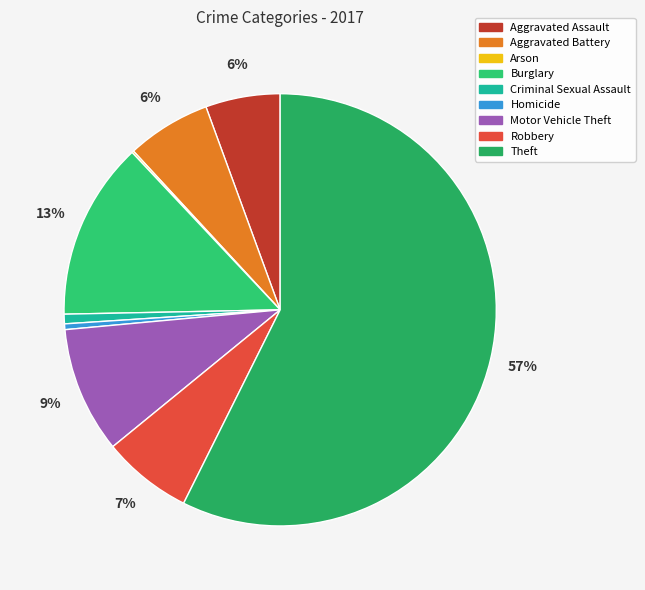

The Motor Vehicle Theft slice represents 9% of the pie. True or false?

True